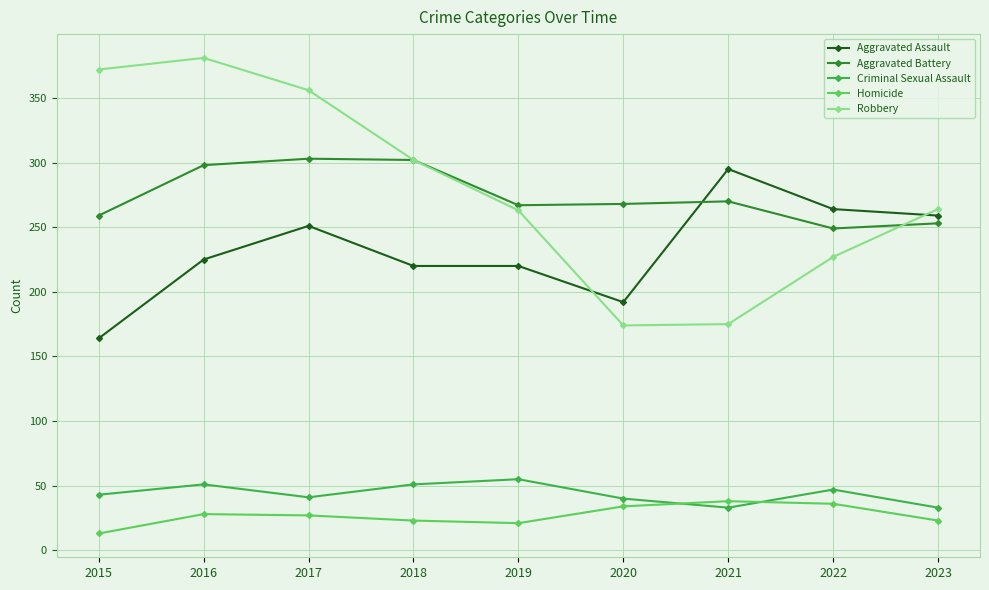

Is the value of Criminal Sexual Assault at 2023 greater than the value of Homicide at 2018?

Yes